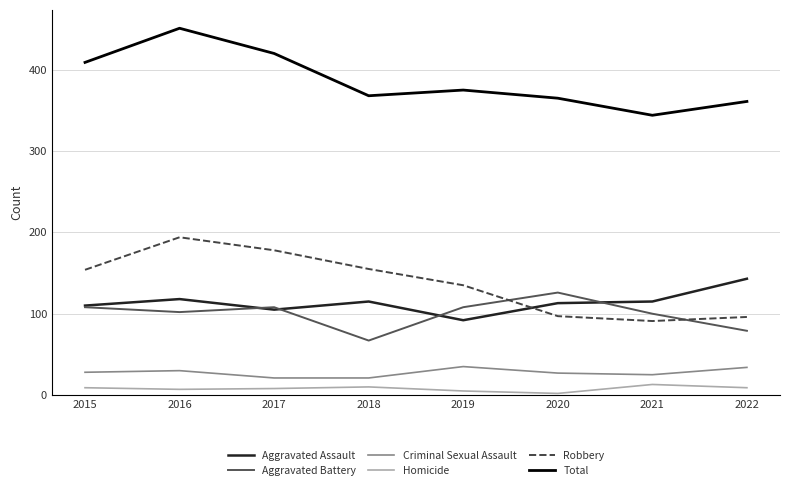

At which category is the sum across all series the highest?

2016